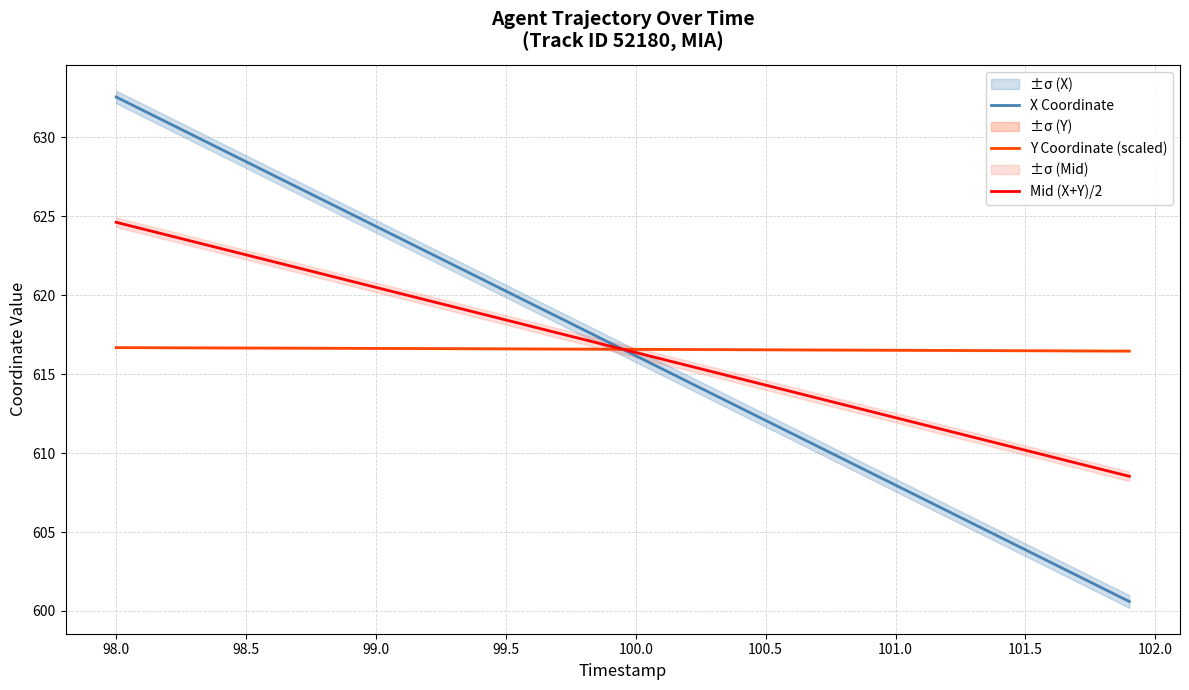

What are all the series names shown in the legend?

X Coordinate, Y Coordinate (scaled), Mid (X+Y)/2